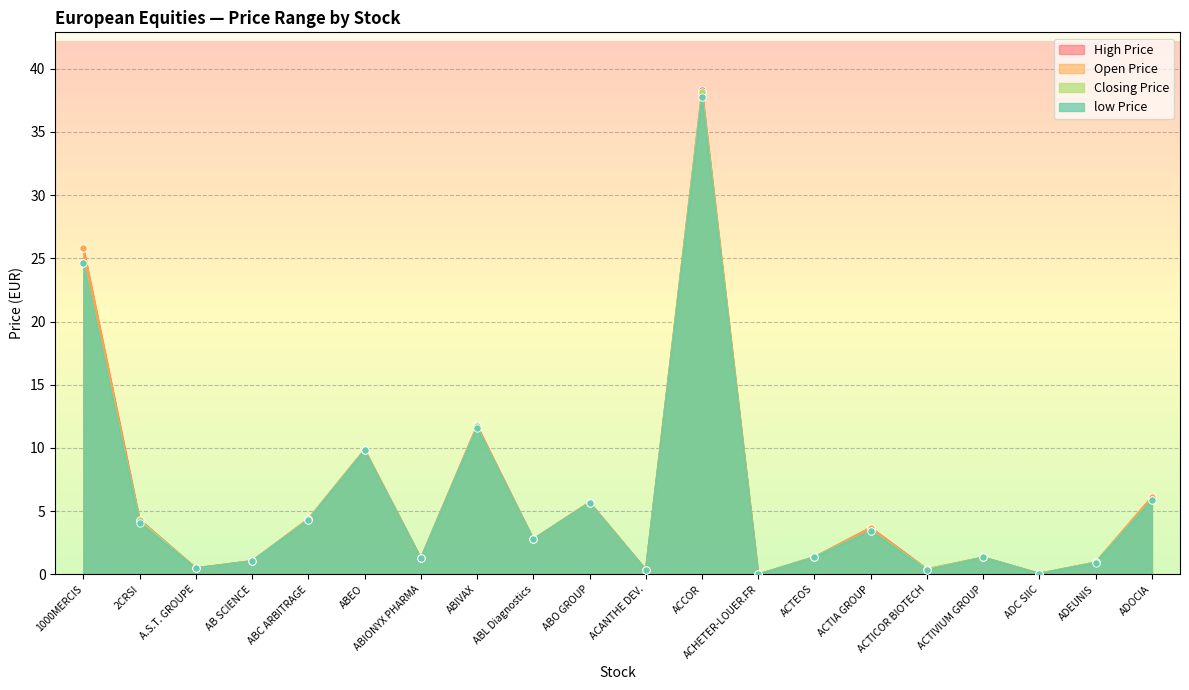

What are all the series names shown in the legend?

High Price, Open Price, Closing Price, low Price